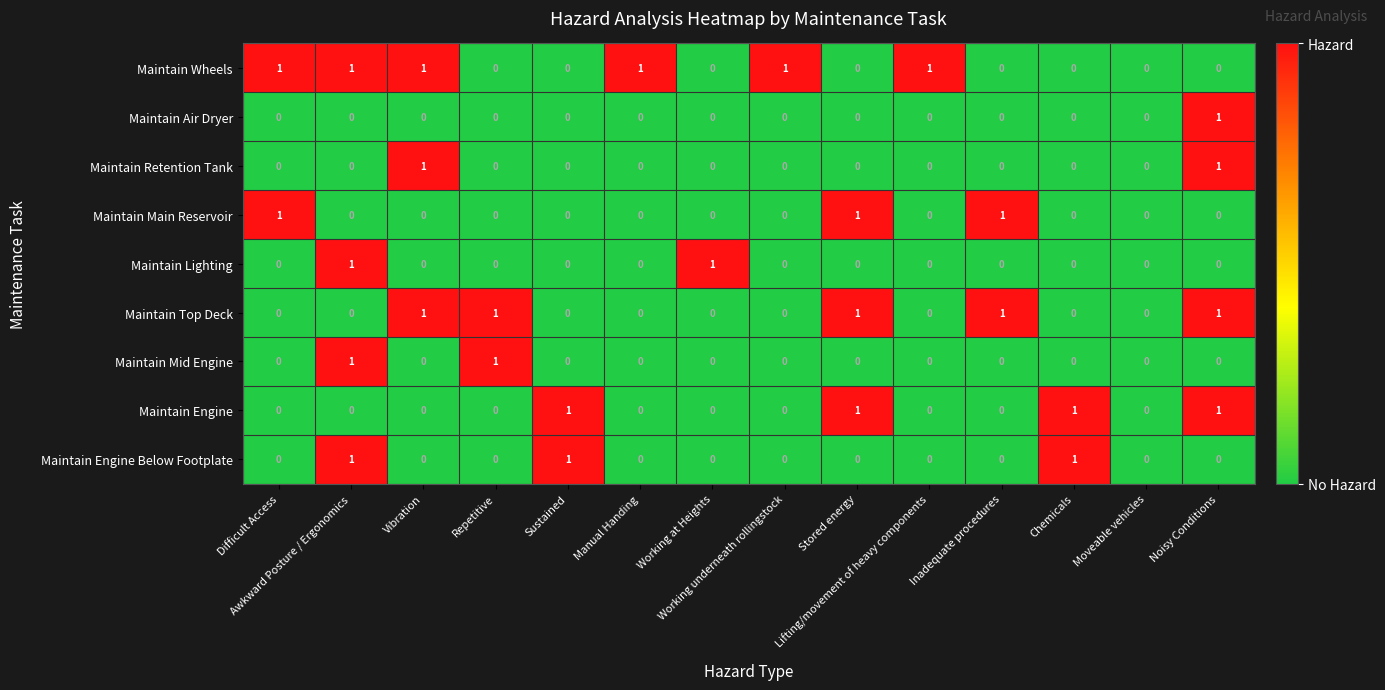

What is the sum of all Maintain Main Reservoir values?

3